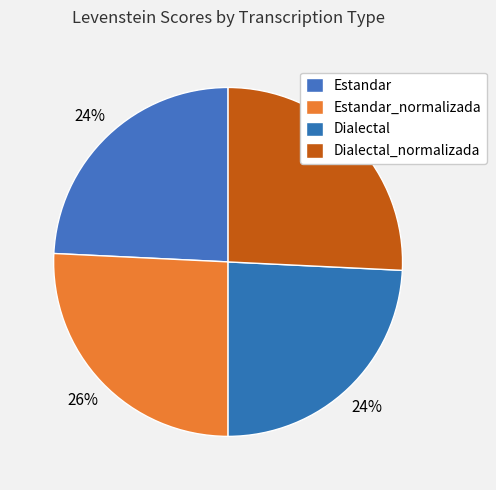

How many slices are in this pie chart?

4